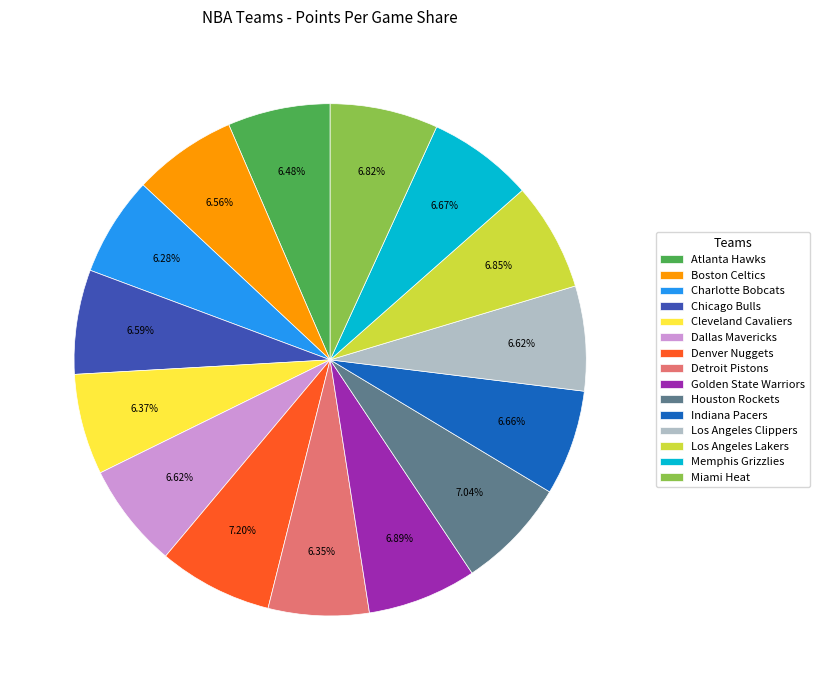

Approximately how many times larger is the value at Atlanta Hawks compared to Denver Nuggets?

0.9